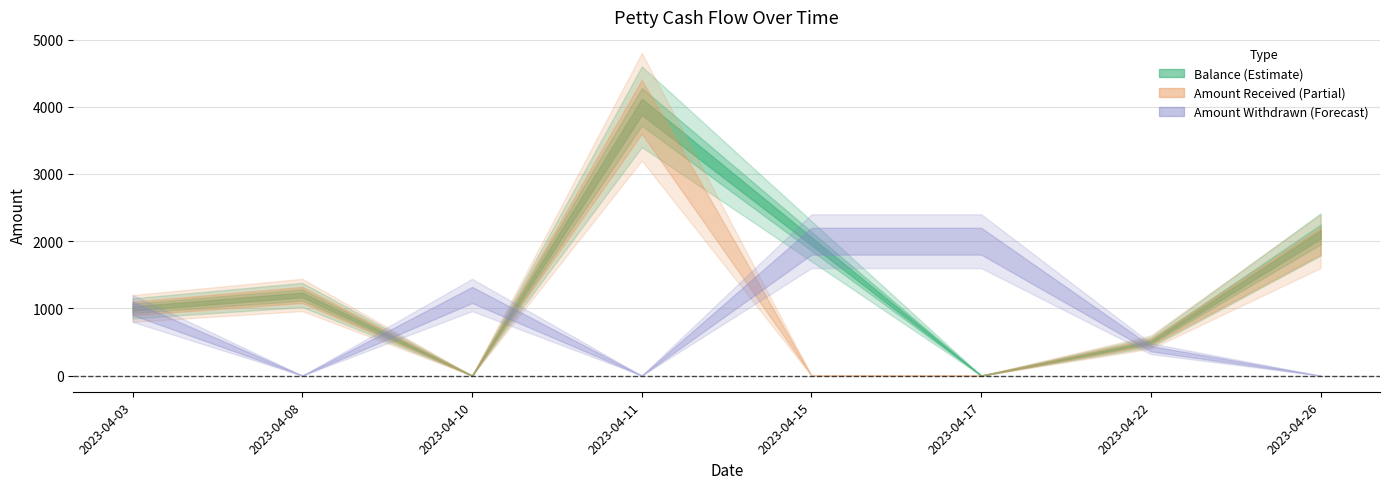

Is this an area chart (filled region under the line)?

No